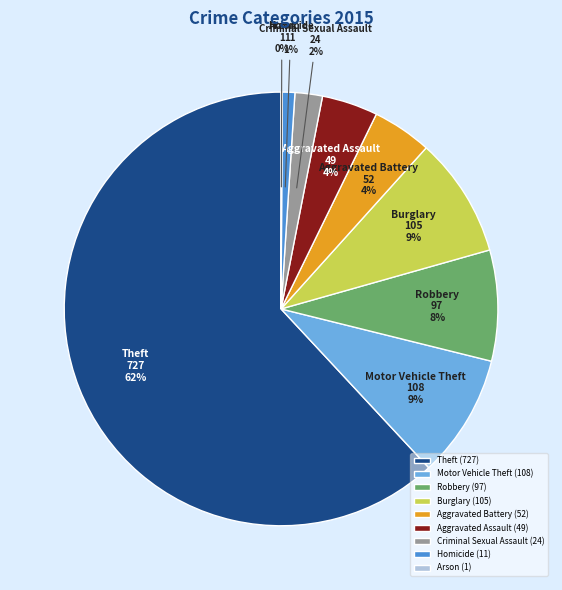

Does Burglary account for over 50% of the chart?

No